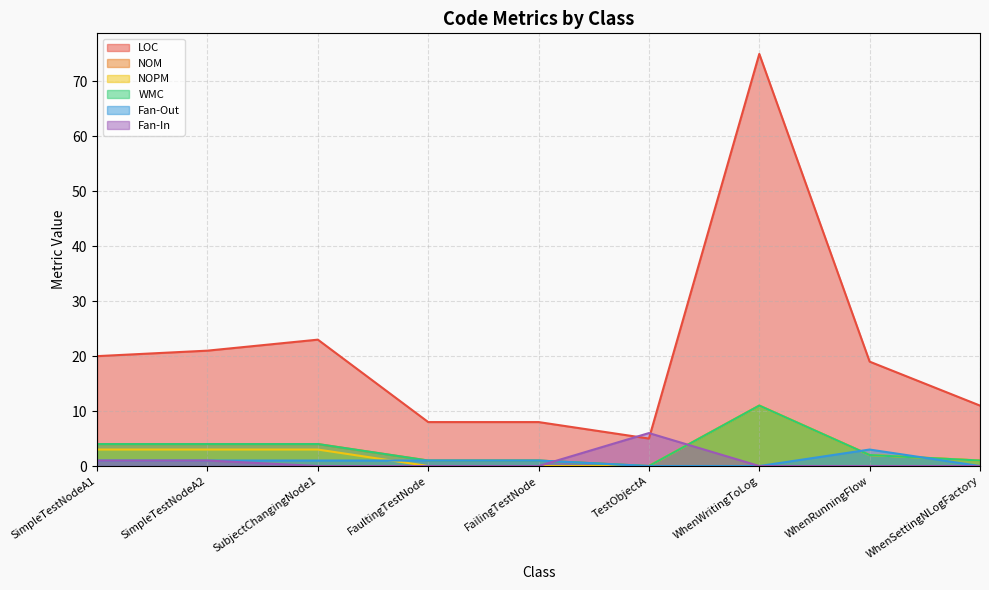

Which category has the highest value across all series?

WhenWritingToLog